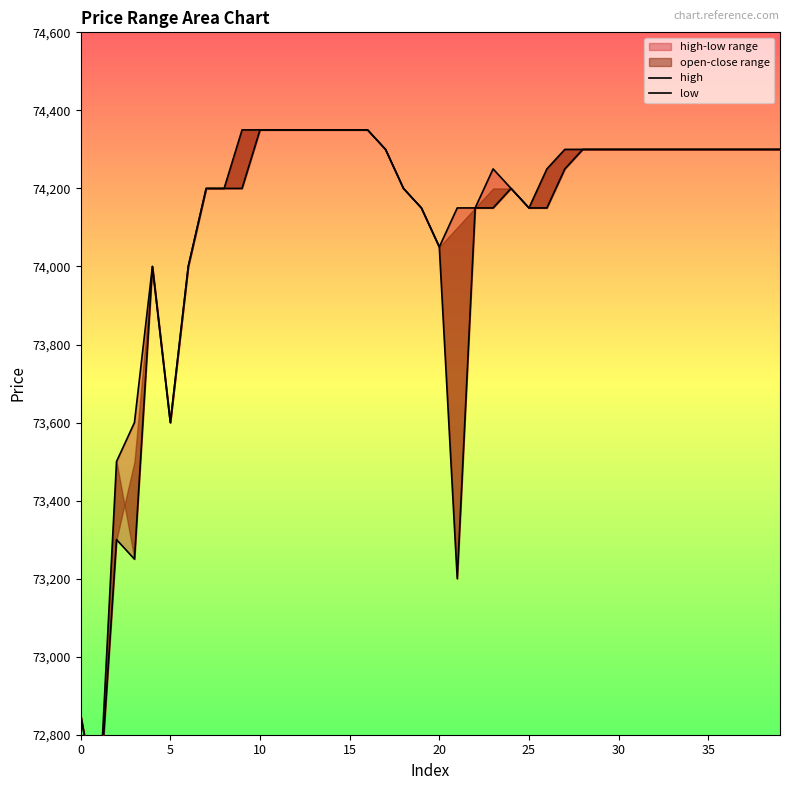

What is the maximum value for high?

74350